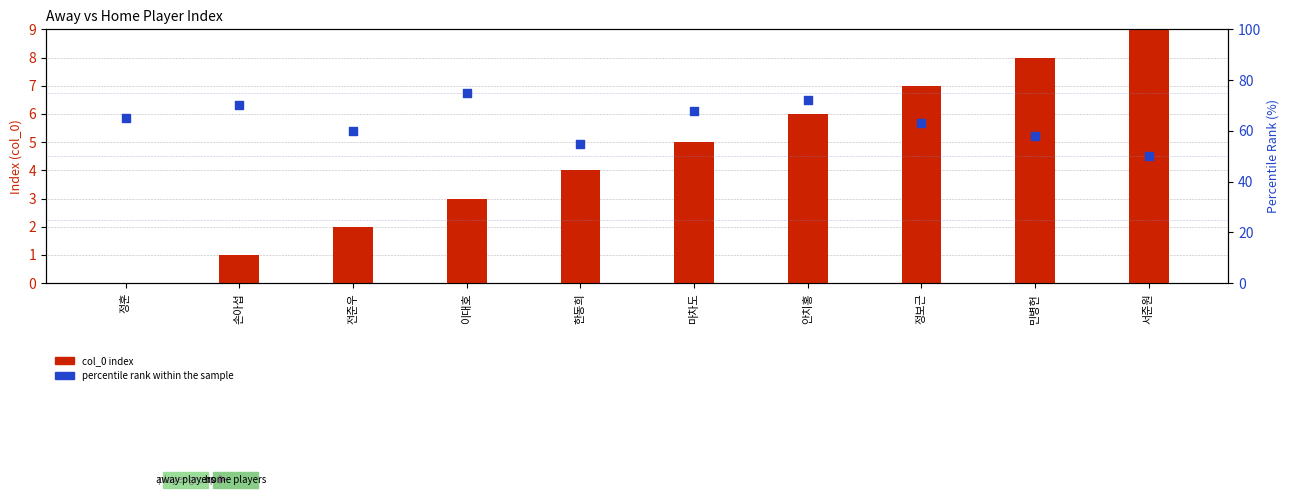

At which category is the sum across all series the highest?

이대호